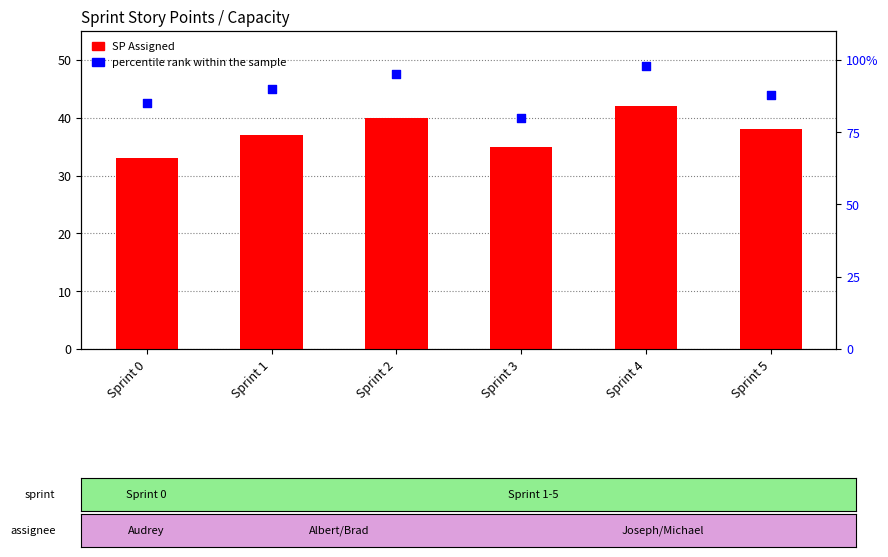

Which series has the largest Y range (max minus min)?

percentile rank within the sample